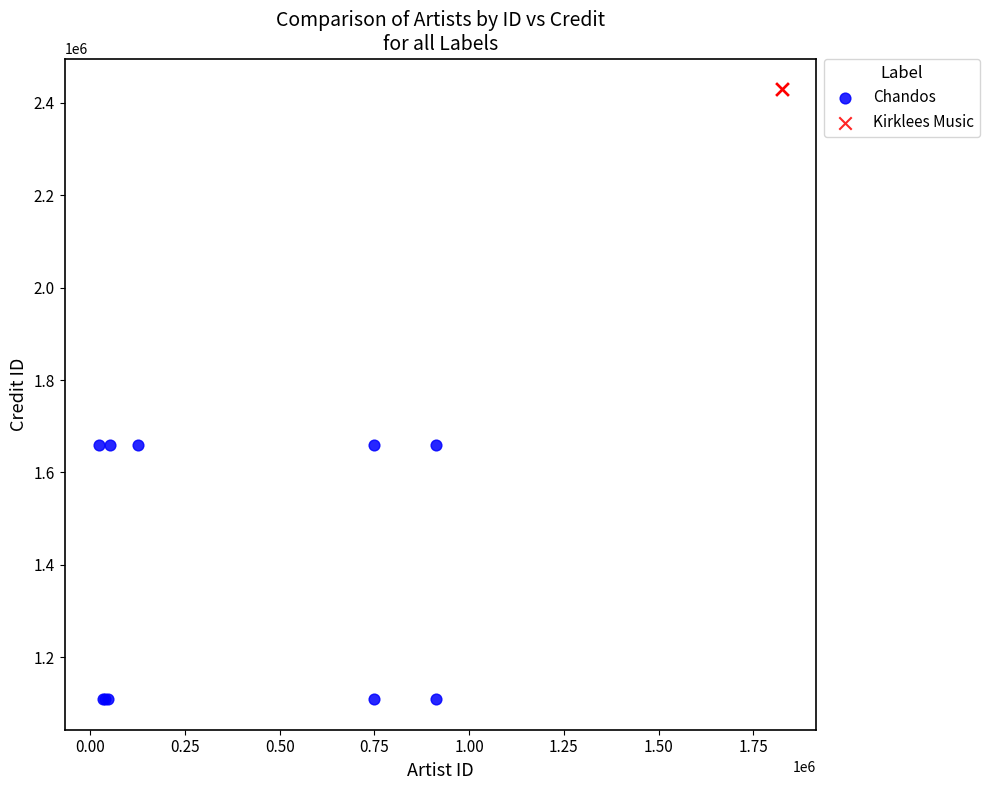

Which series reaches the minimum Y coordinate?

Chandos